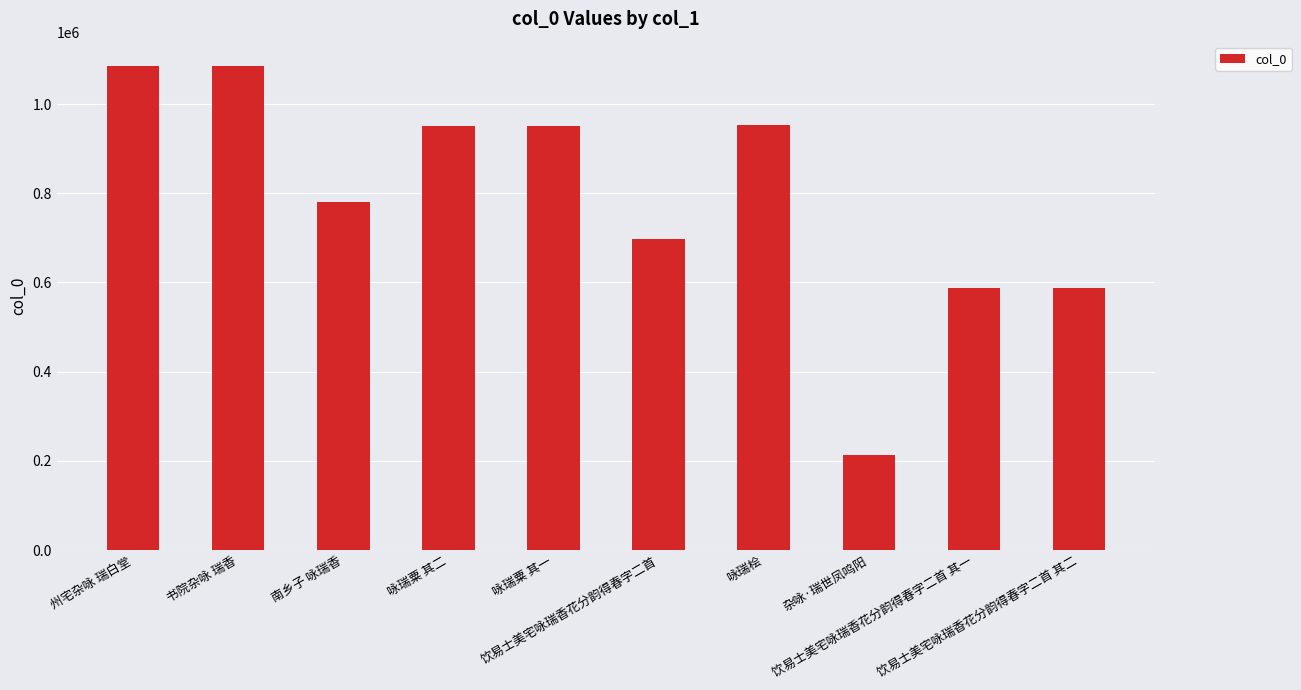

What is the difference between the values at 咏瑞粟 其二 and 饮易士美宅咏瑞香花分韵得春字二首 其二?

363142